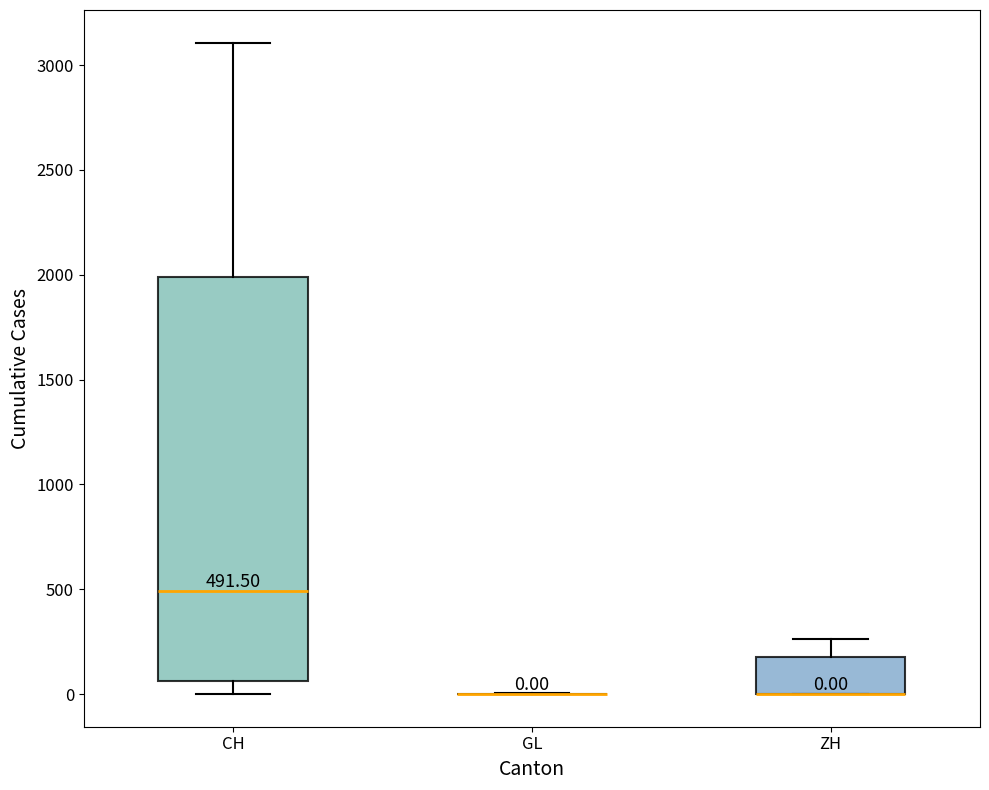

Comparing the boxes themselves (not the whiskers), which one is the tallest?

CH